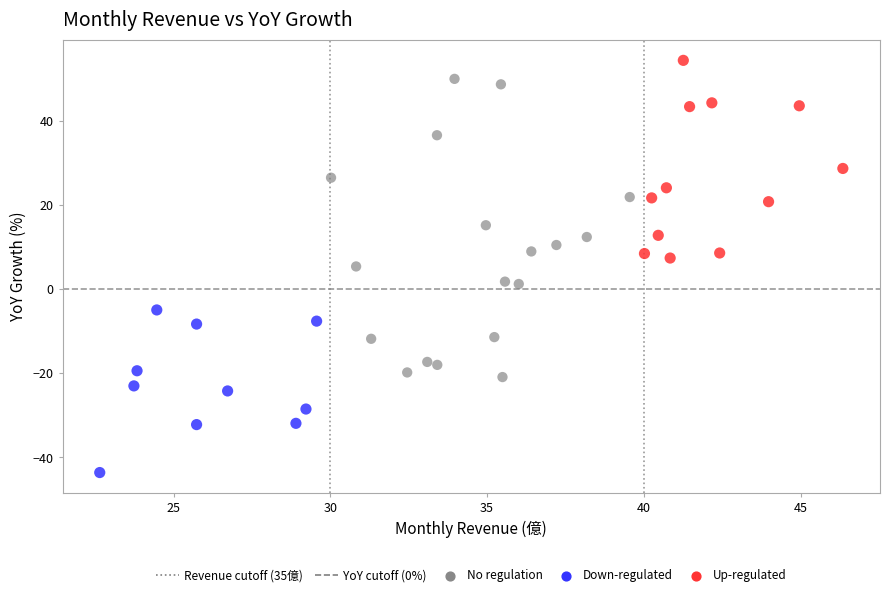

Which series contains the highest Y value?

Up-regulated